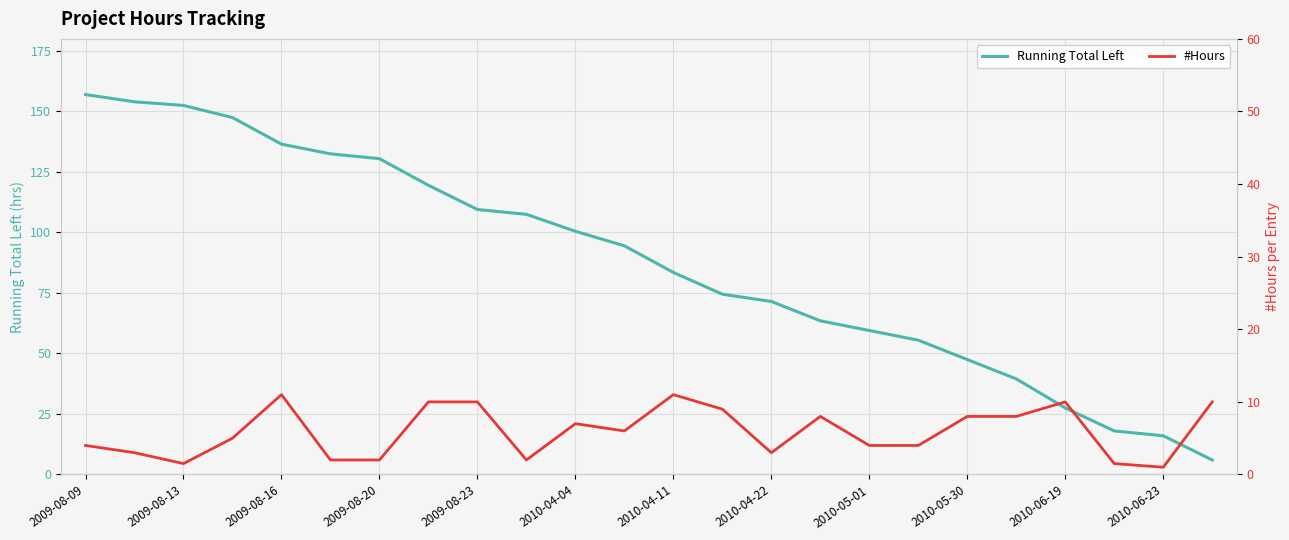

The value of Running Total Left at 2010-06-19 is 27.5. True or false?

True